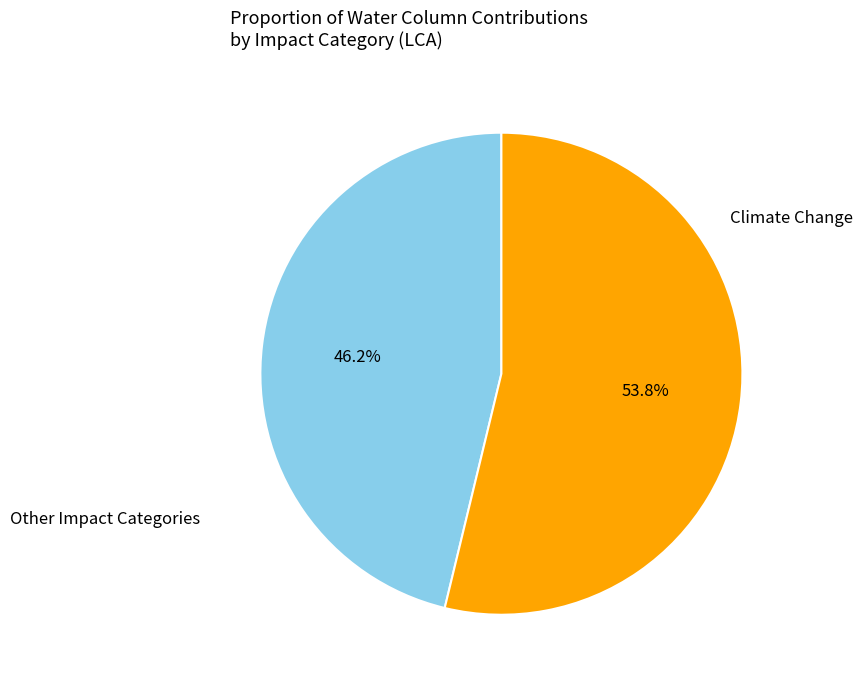

Approximately how many times larger is the value at Climate Change compared to Other Impact Categories?

1.2